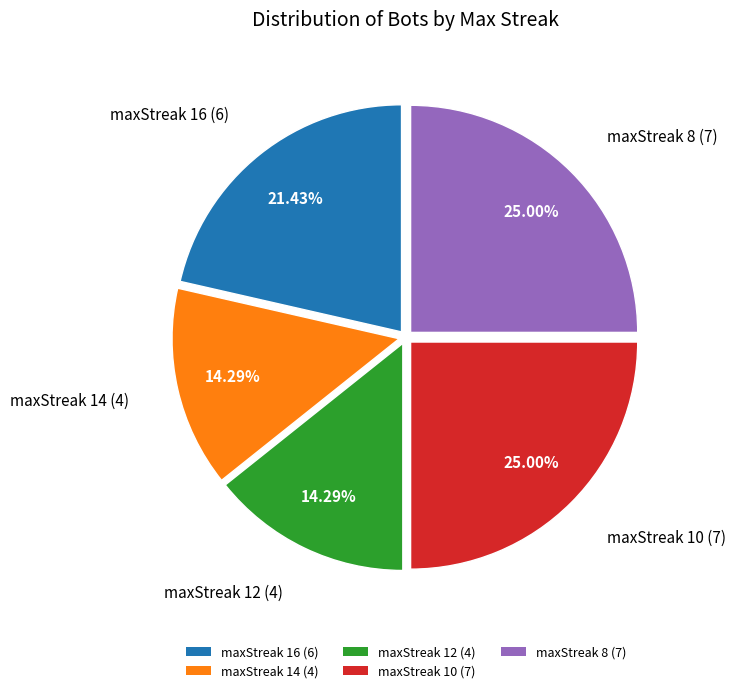

To the nearest percent, what percentage of the pie is maxStreak 14?

14%